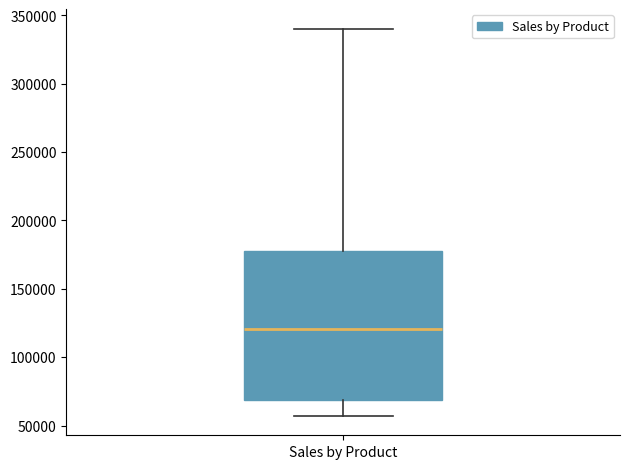

Where is the upper edge of the box for Sales by Product on the y-axis? The values are not printed on the chart, so give them approximately, as read against the axis.

180000